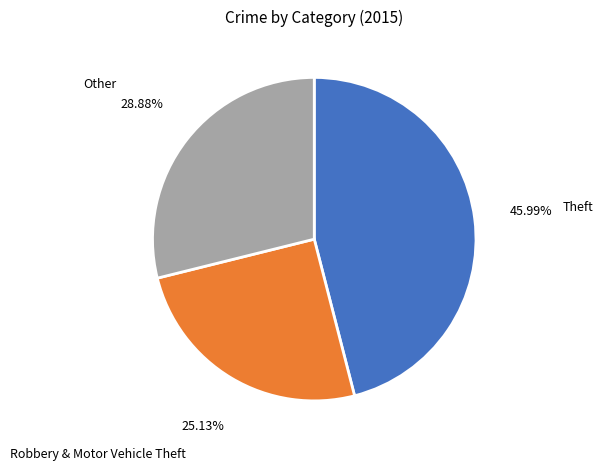

How many slices are in this pie chart?

3